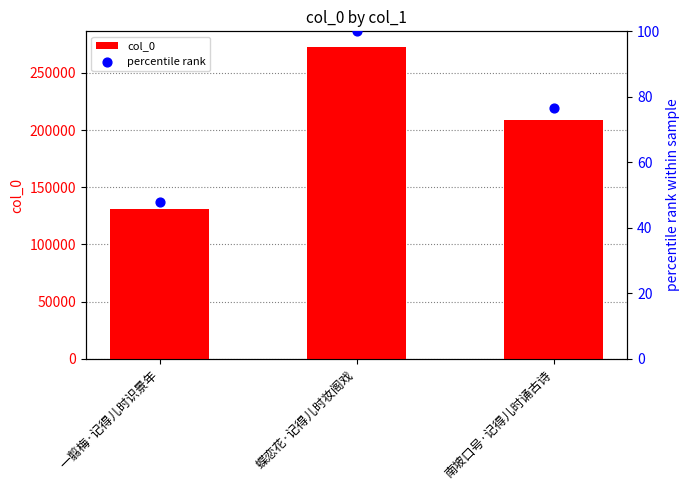

Which series contains the lowest Y value?

percentile rank